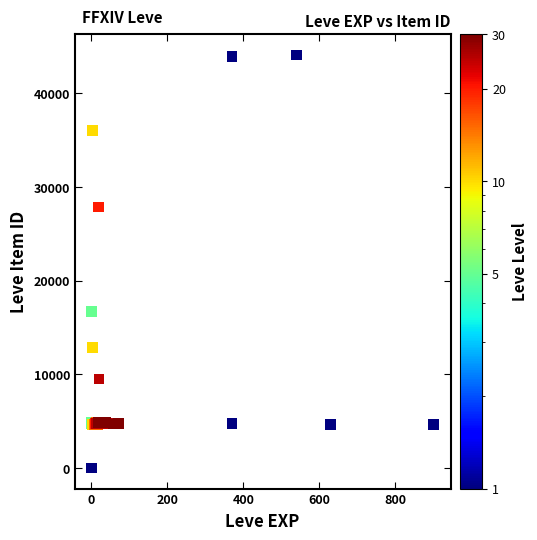

What Y value in the scatter plot is closest to 22050?

16734